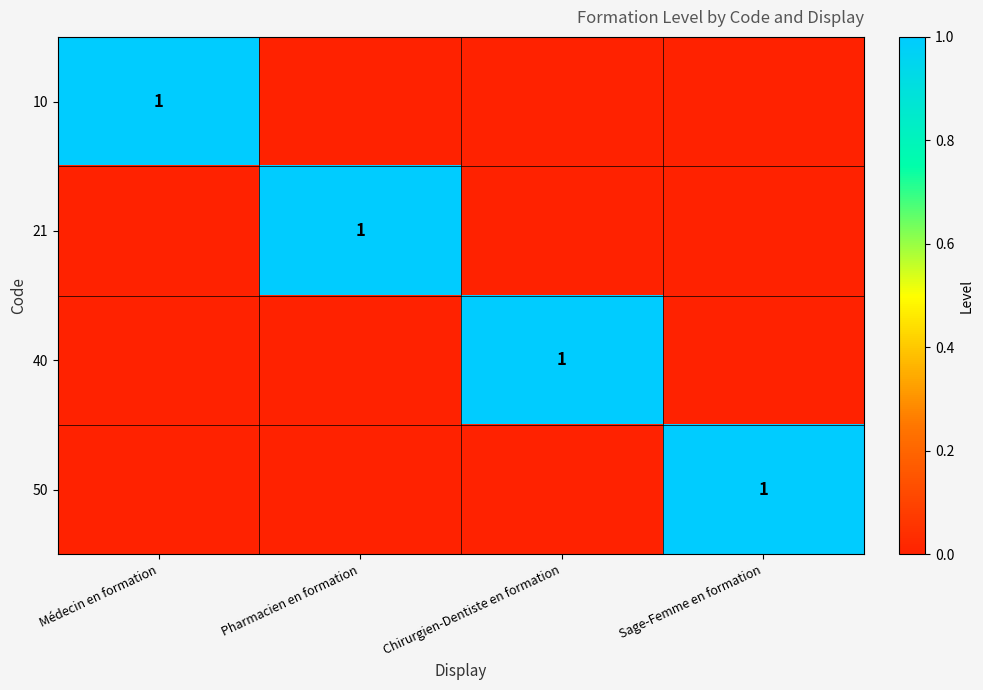

The value of 21 at Pharmacien en formation is 2. True or false?

False